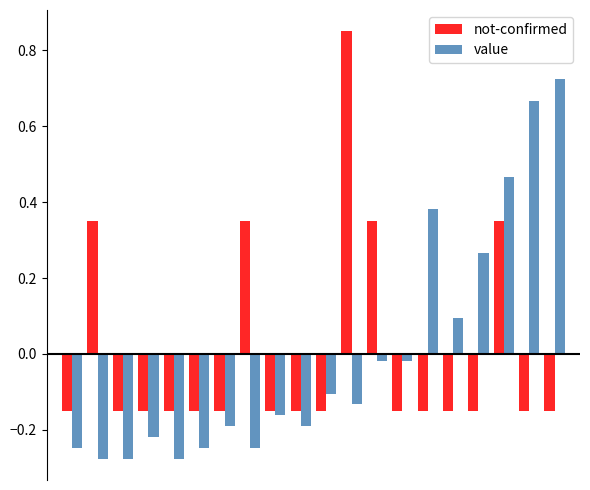

What are all the series names shown in the legend?

not-confirmed, value